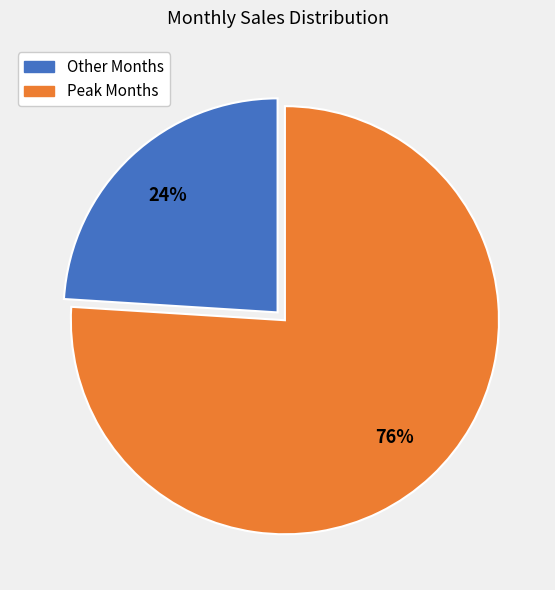

Count the number of slices in the pie.

2